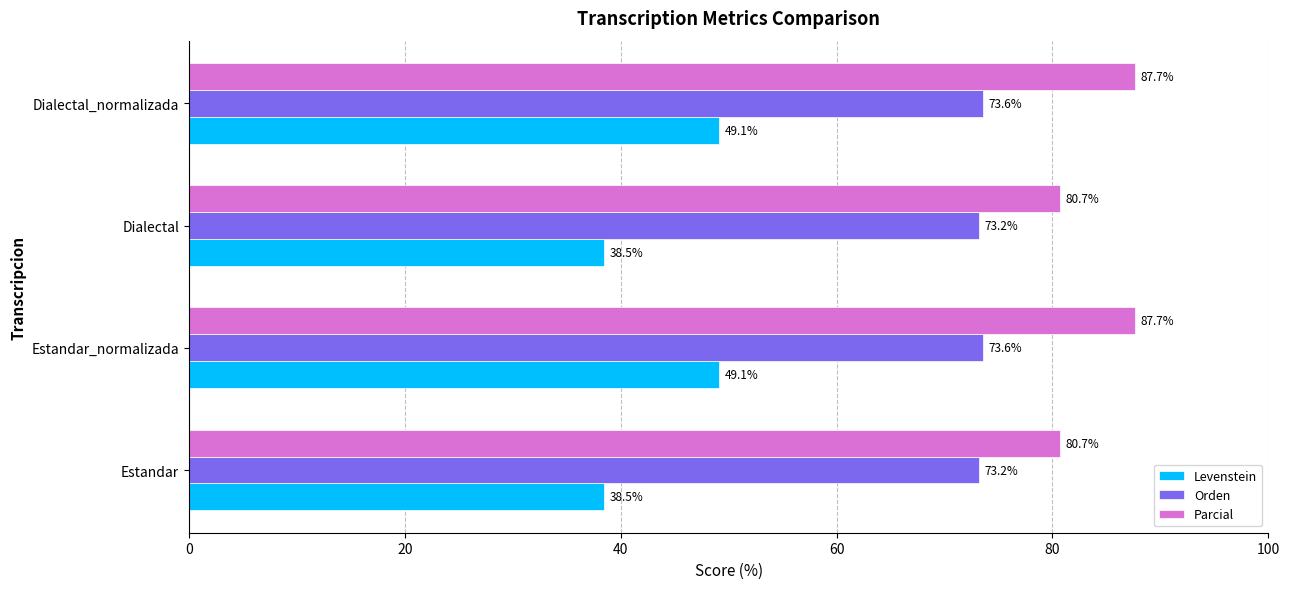

What is the difference between the second highest and second lowest values in the Orden series?

0.4